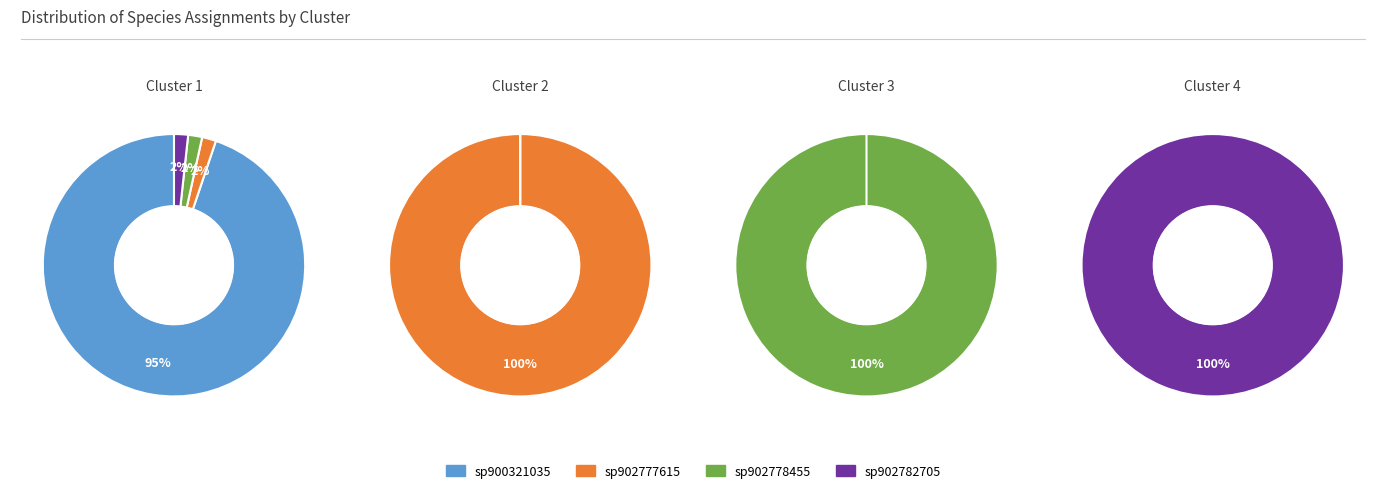

Between sp902777615 and sp902778455, which is larger?

sp902777615